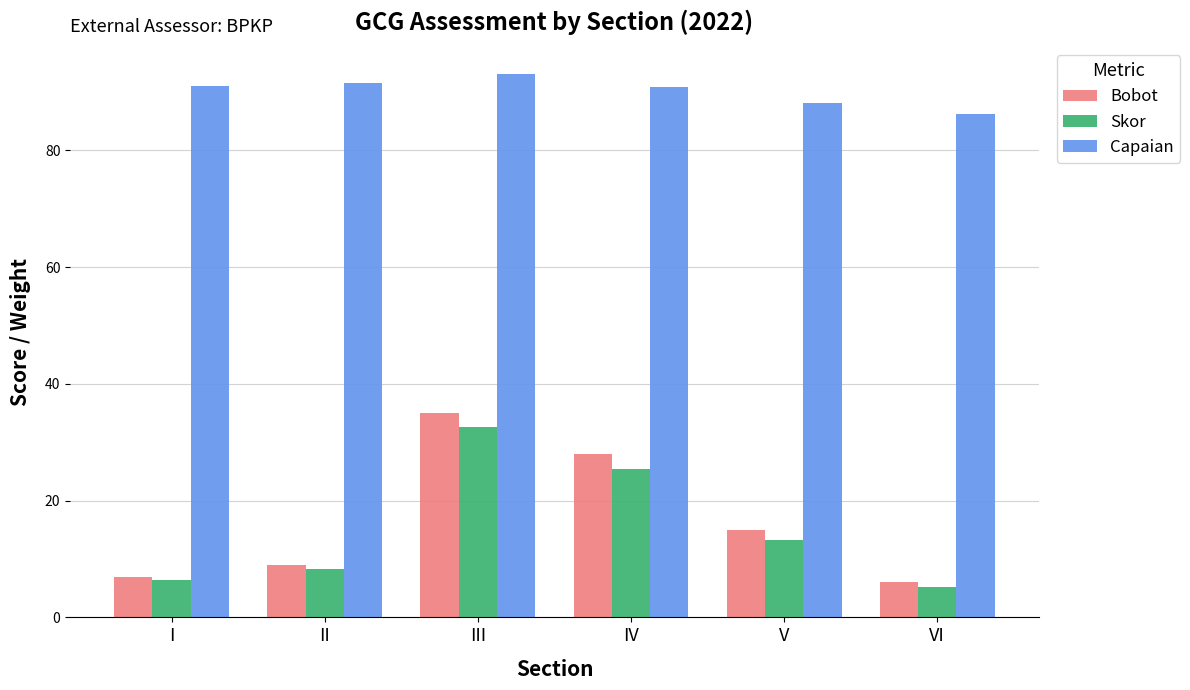

Which label corresponds to the smallest value in the chart?

VI